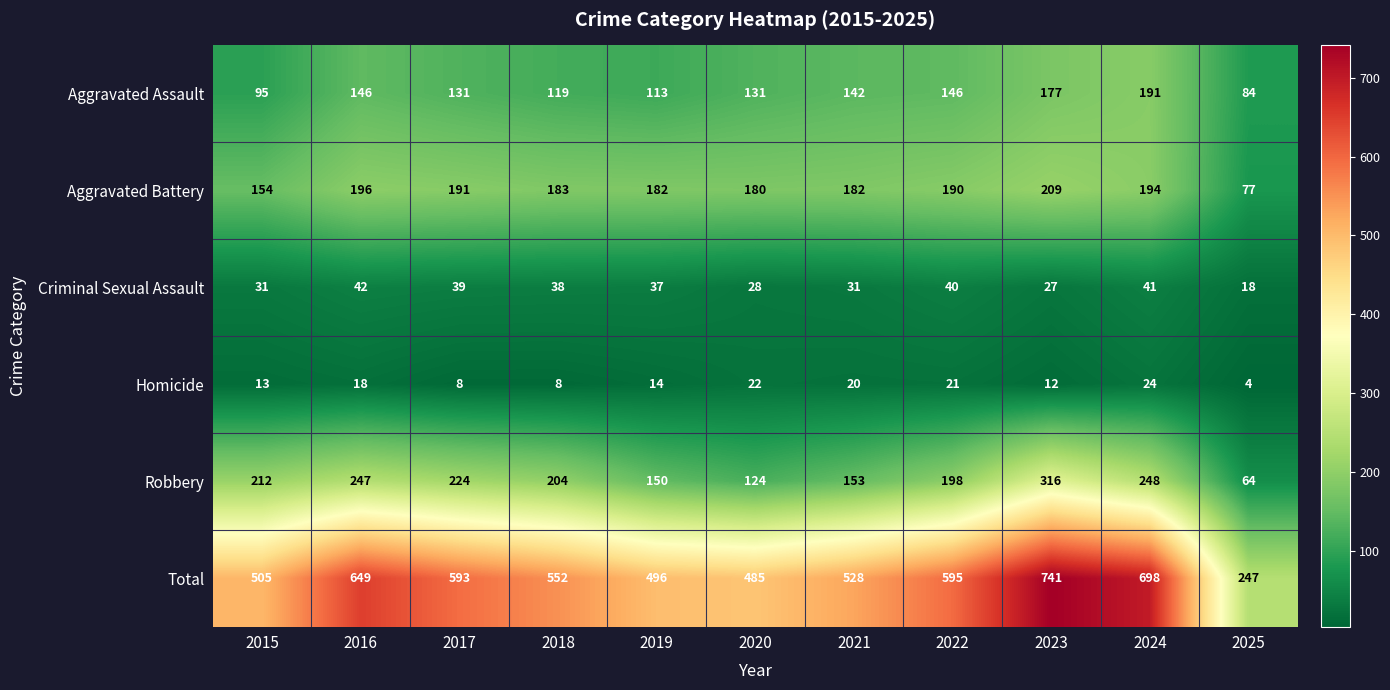

Which label corresponds to the smallest value in the chart?

2025